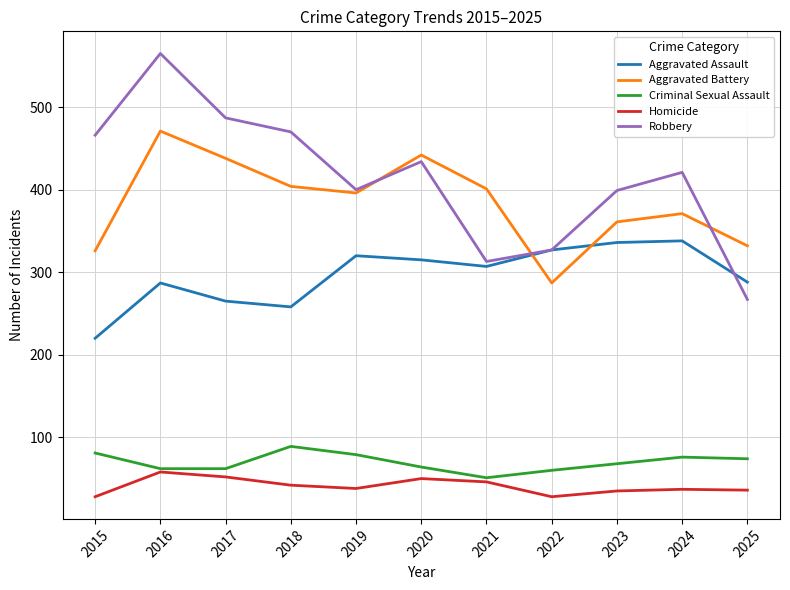

What is the total value across all series at 2020?

1305